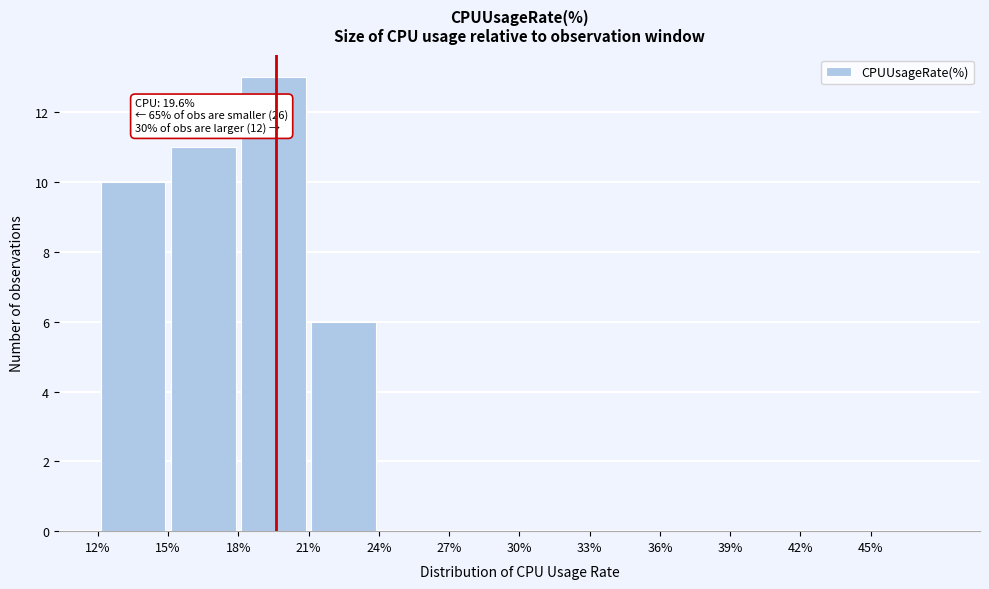

Which range on the x-axis has the tallest bar?

18 to 21